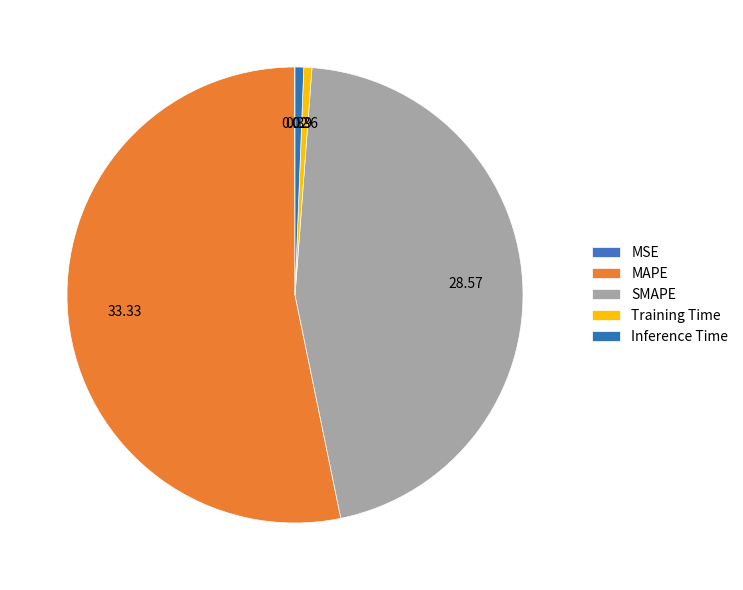

Between Training Time and SMAPE, which is larger?

SMAPE